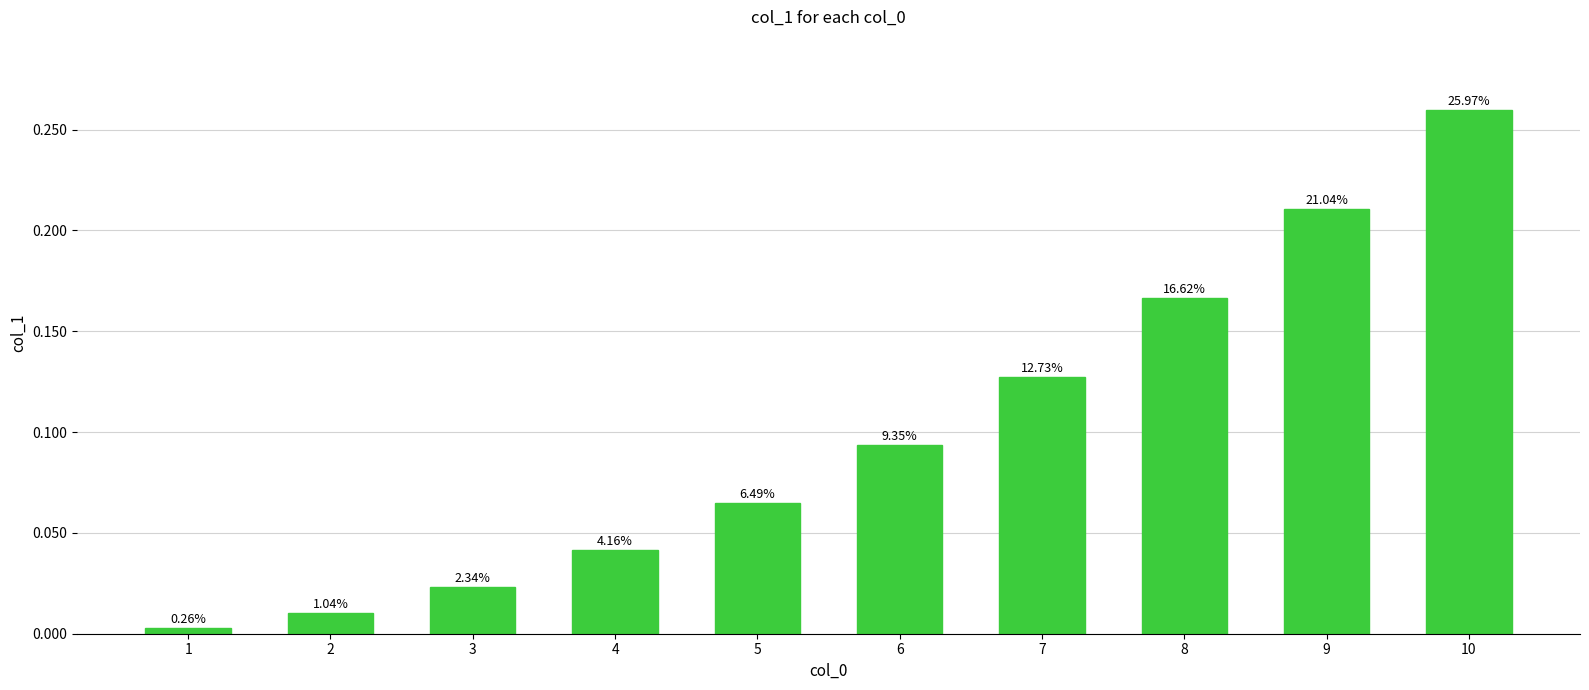

What is the sum of the values at 6 and 9?

0.3